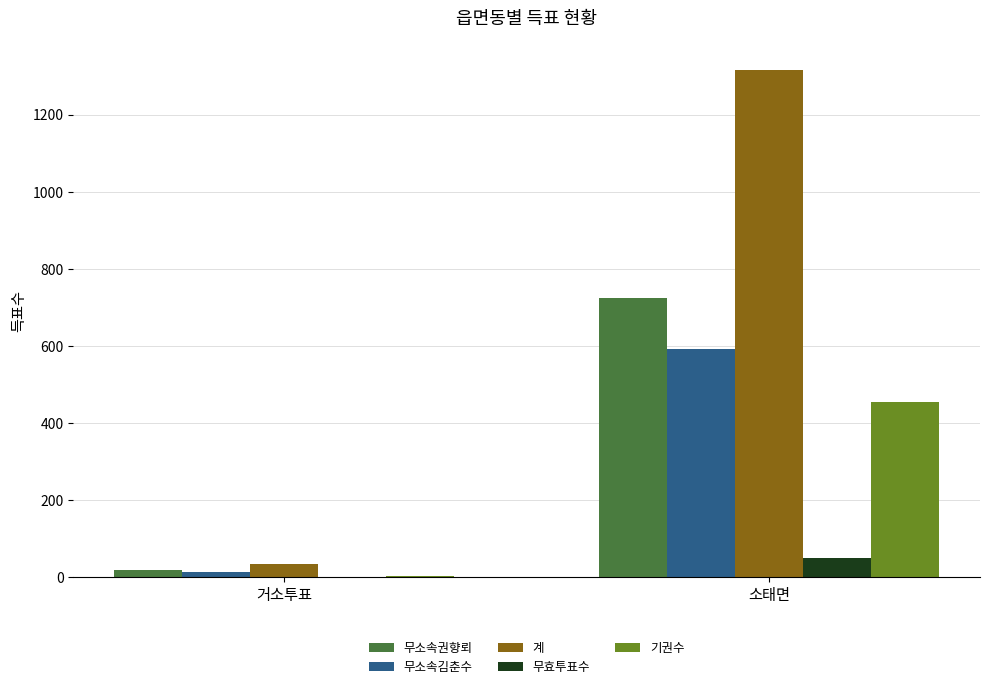

Between 거소투표 and 소태면, which series saw the biggest shift?

계